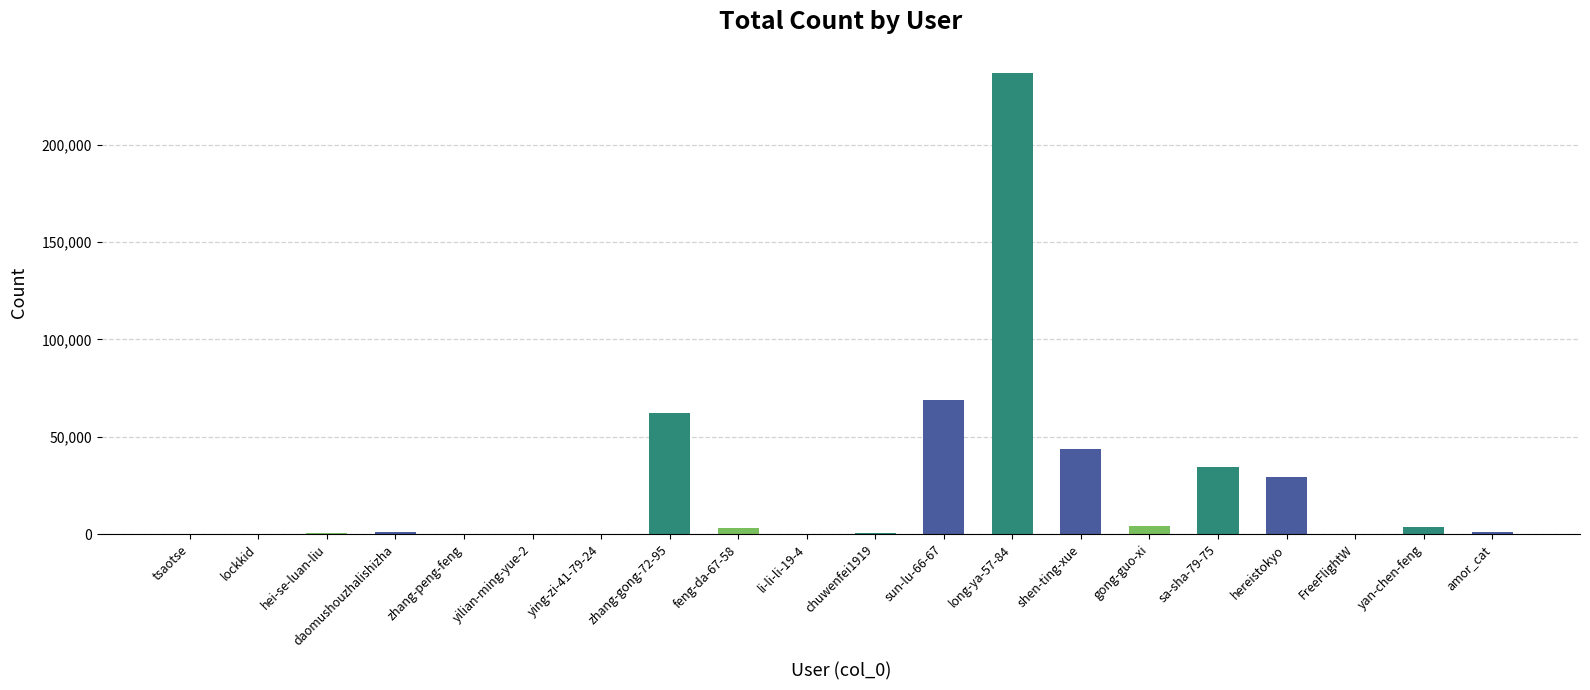

At which label is the value closest to 118406?

sun-lu-66-67